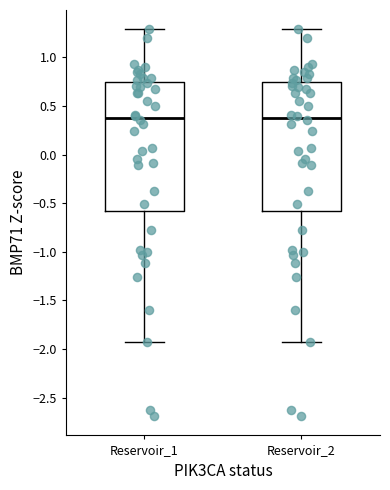

Reading left to right, transcribe this box plot: for each box, give where its median line is, the range the box spans, and where its two whiskers end, as read against the y-axis. The values are not printed on the chart, so give them approximately, as read against the axis.

Reservoir_1: median 0.40, box -0.60 to 0.75, whiskers -1.95 to 1.30
Reservoir_2: median 0.40, box -0.60 to 0.75, whiskers -1.95 to 1.30